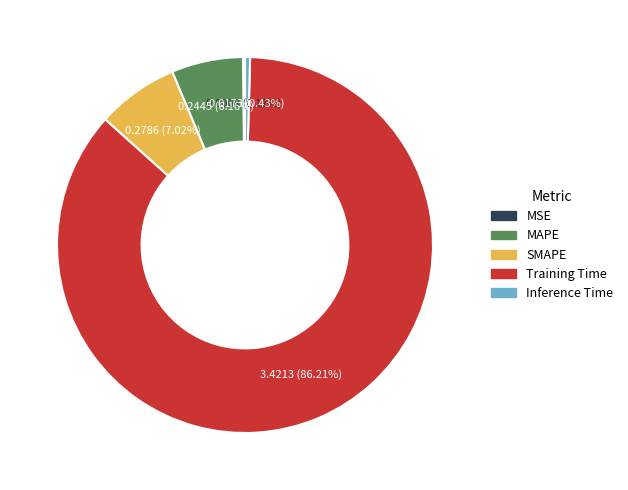

To the nearest percent, what is the combined percentage of MAPE and Training Time?

92%